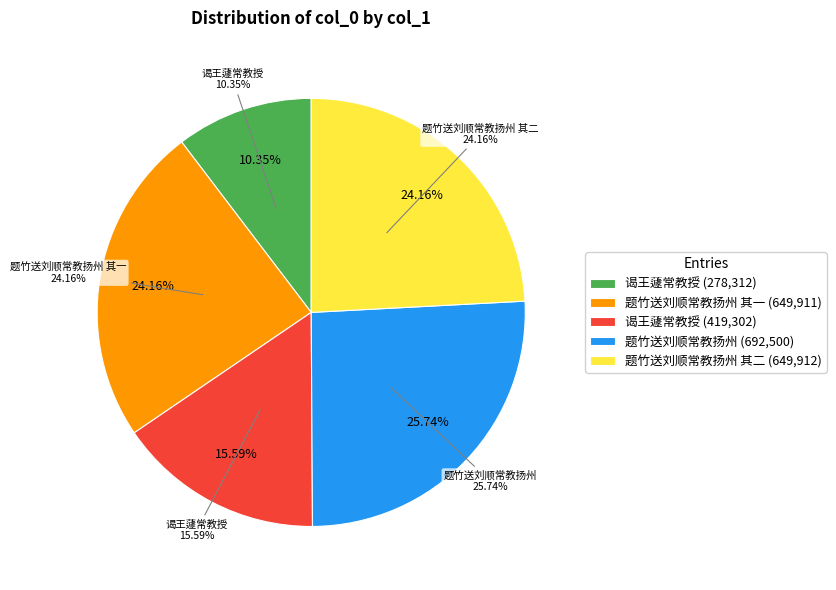

To the nearest percent, what is the combined percentage of 题竹送刘顺常教扬州 其一 and 谒王蘧常教授 (419302)?

40%